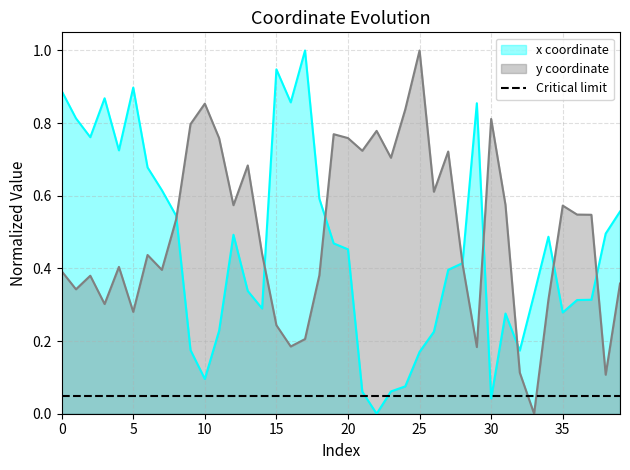

How many values in the x series exceed 0?

39